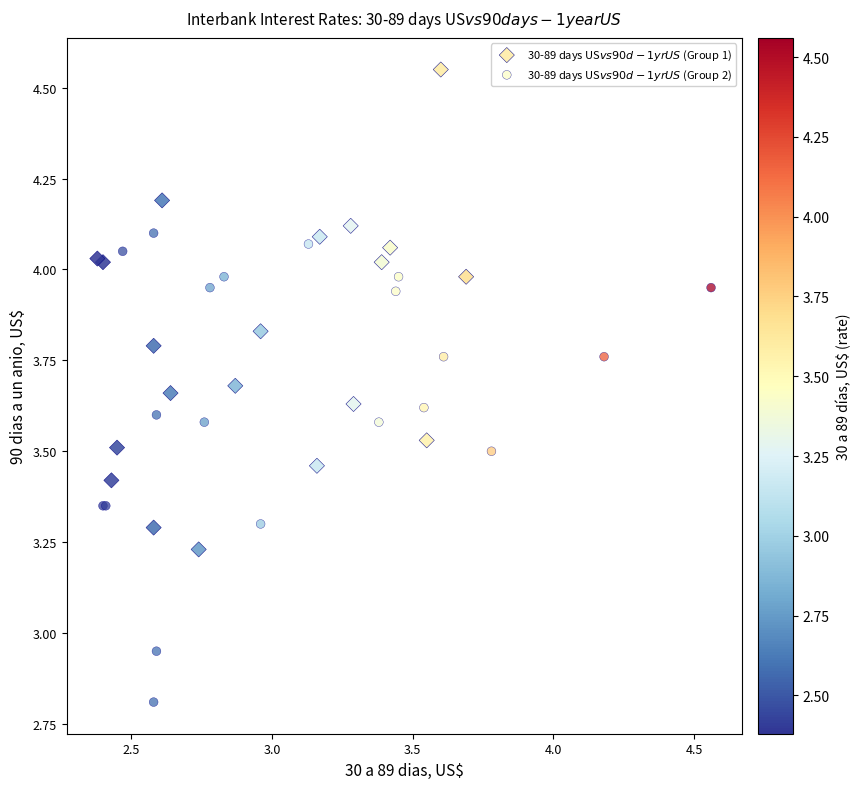

Which series has the largest Y range (max minus min)?

30-89 days US$ vs 90d-1yr US$ (Group 1)